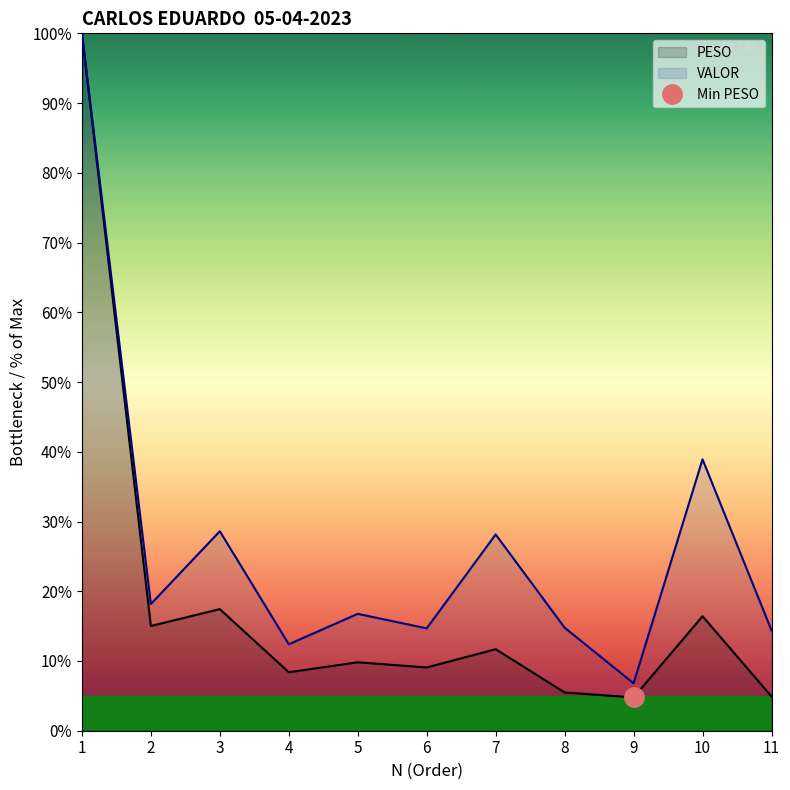

What is the total value across all series at 9?

11.6